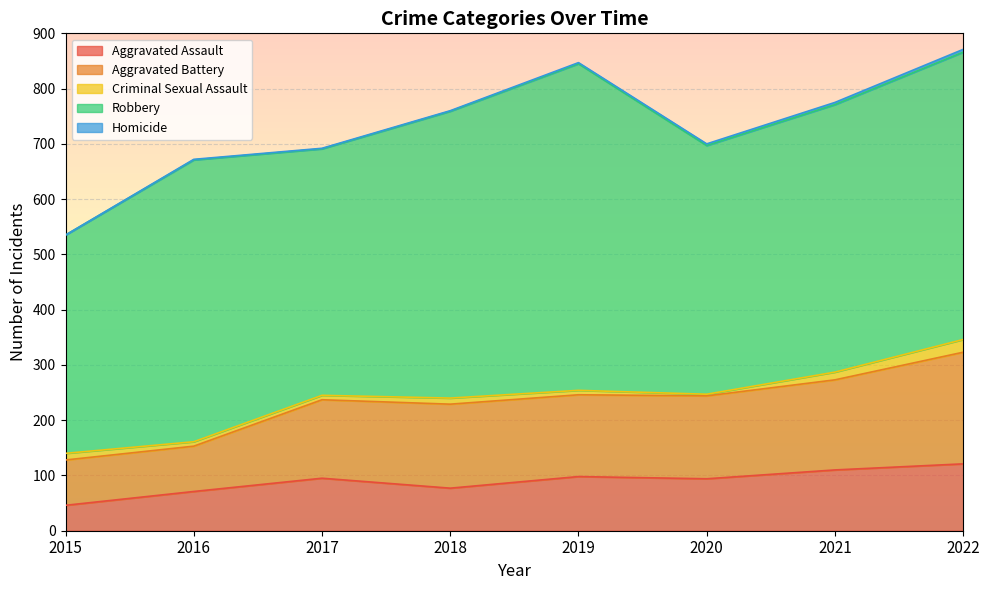

True or false: Homicide and Aggravated Assault cross at least once.

False